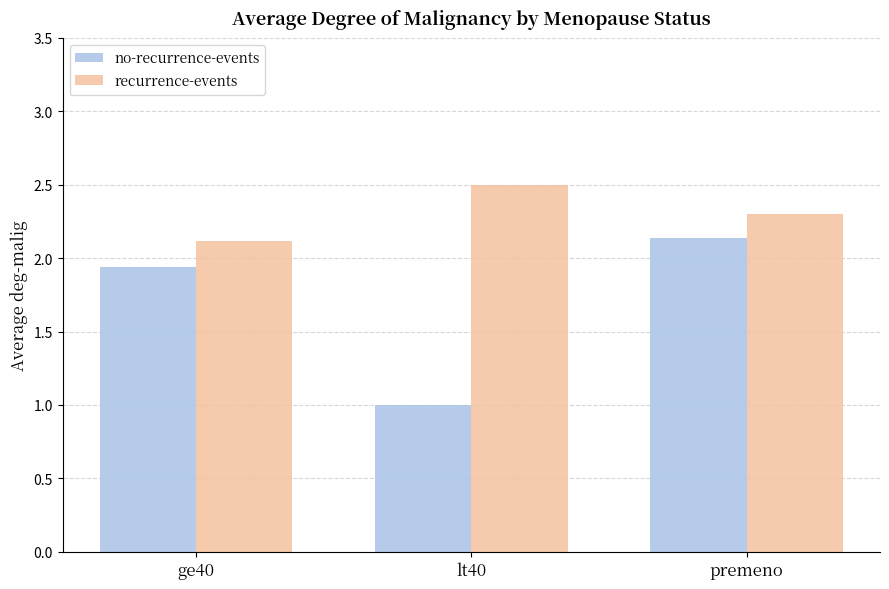

List the labels in order of recurrence-events value, largest first.

lt40, premeno, ge40